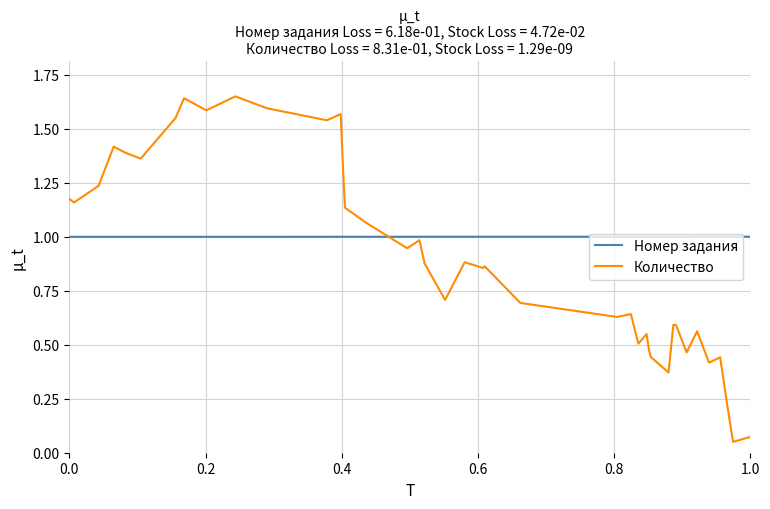

What is the minimum value for Номер задания?

1.0